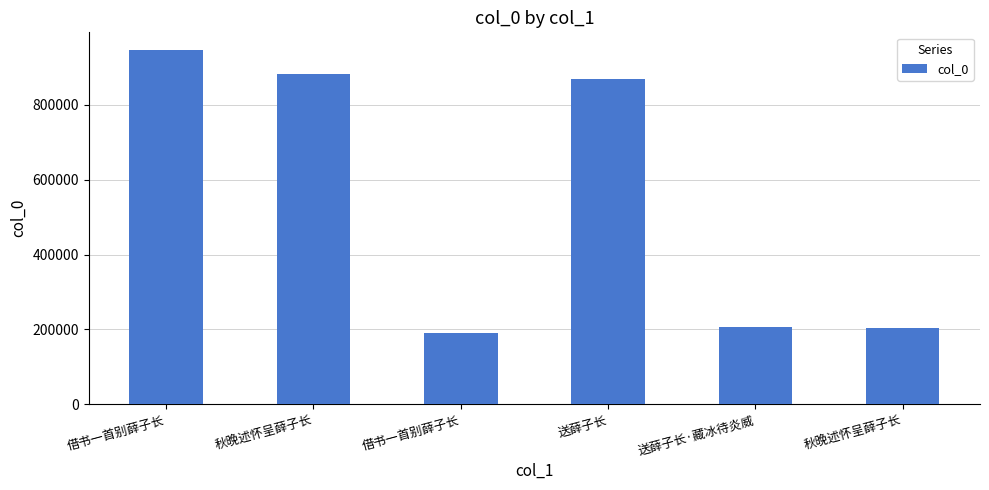

How many series are shown in this chart?

1